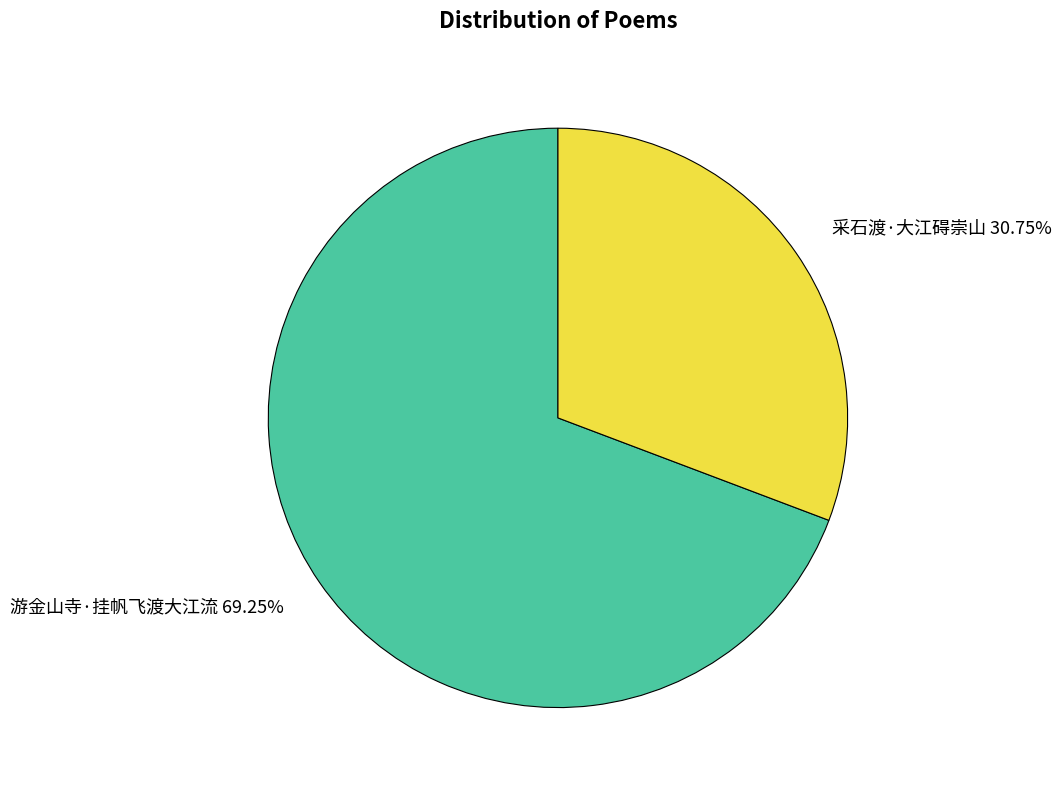

To the nearest percent, what is the average slice percentage?

50%